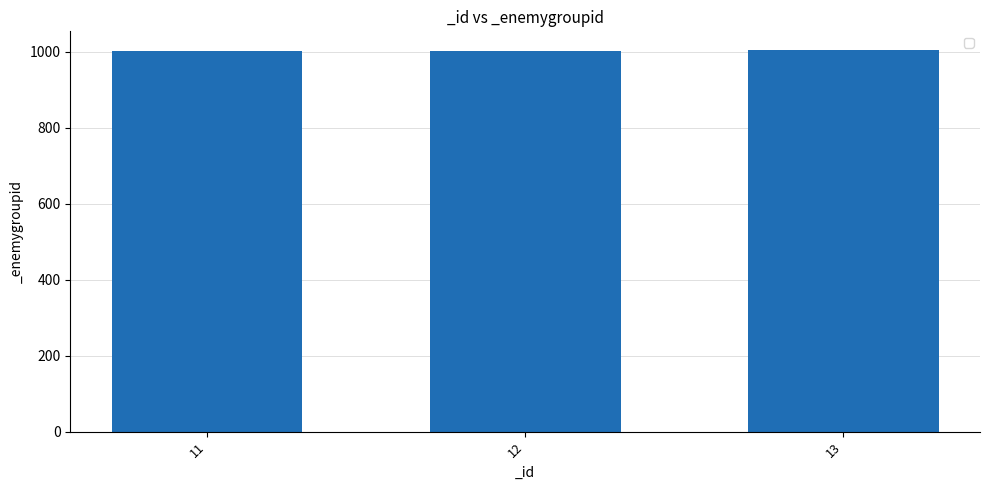

How many bars are there in total?

3